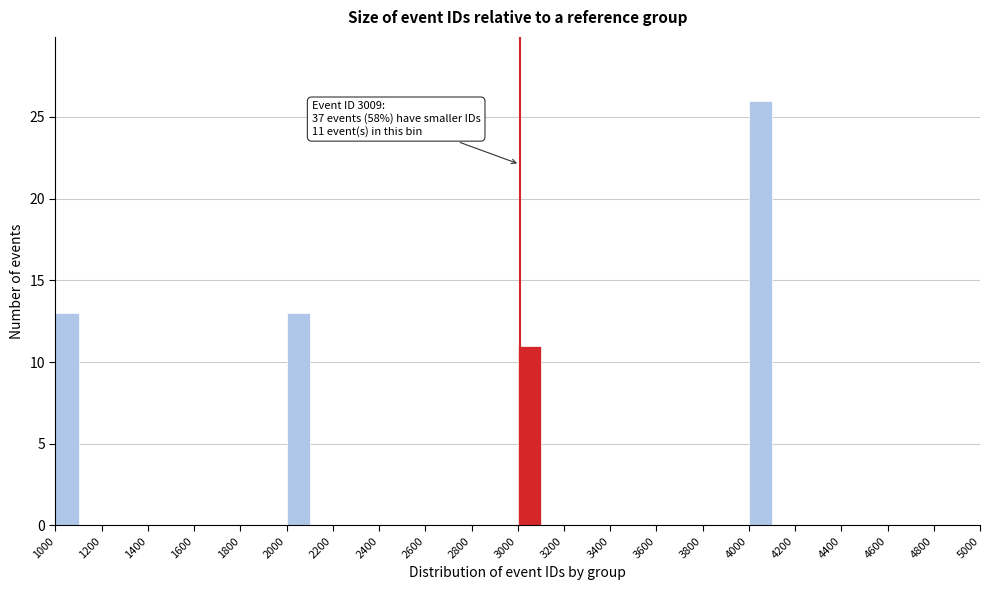

Over which range of the x-axis is the bar tallest?

4000 to 4100